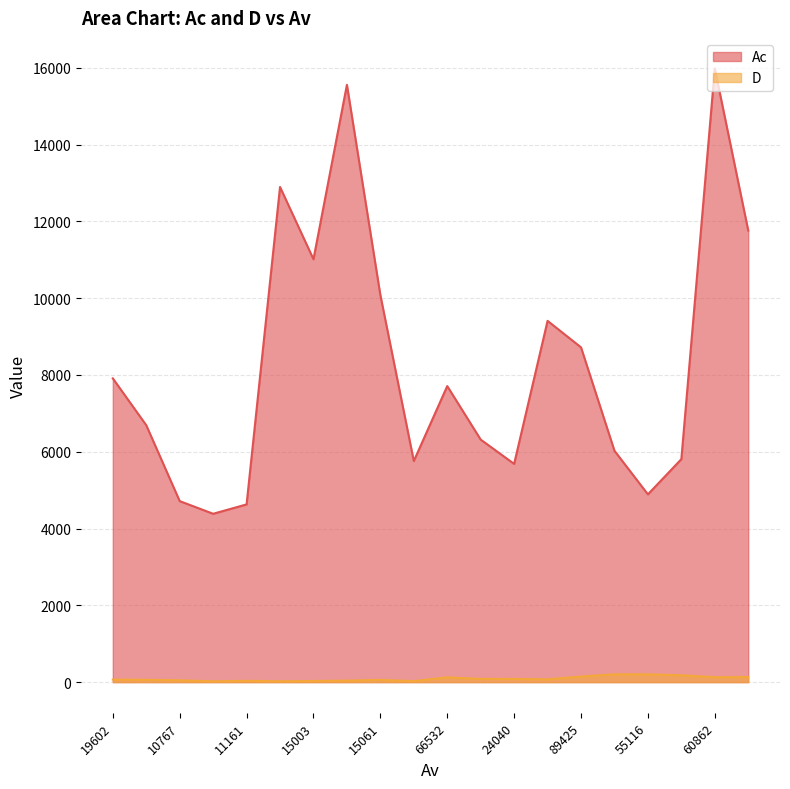

Does the chart display data point markers on the line(s)?

No